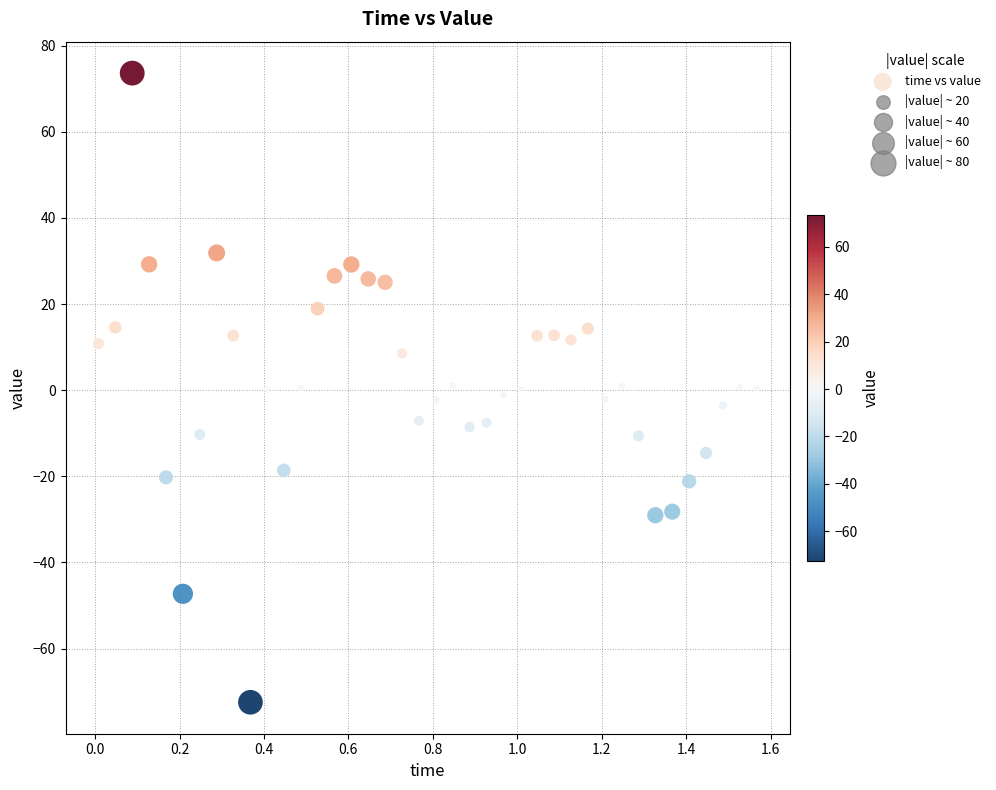

What is the range of Y values (max minus min)?

146.1